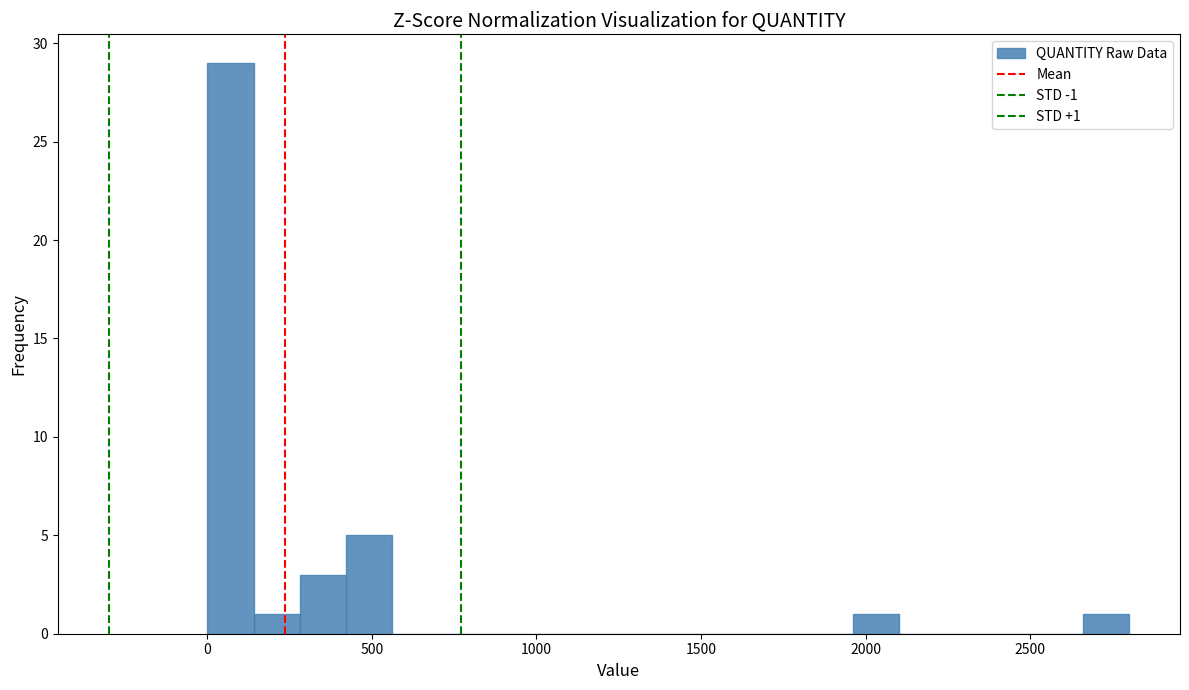

Read against the x-axis, roughly where is the centre of the tallest bar?

50